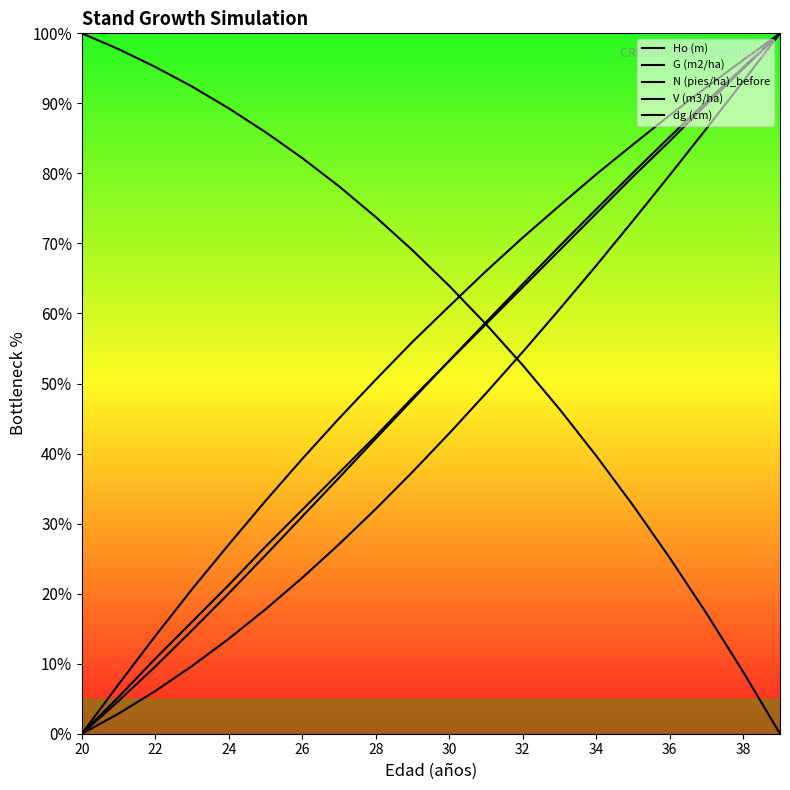

How many values in the V (m3/ha) series exceed 42?

10